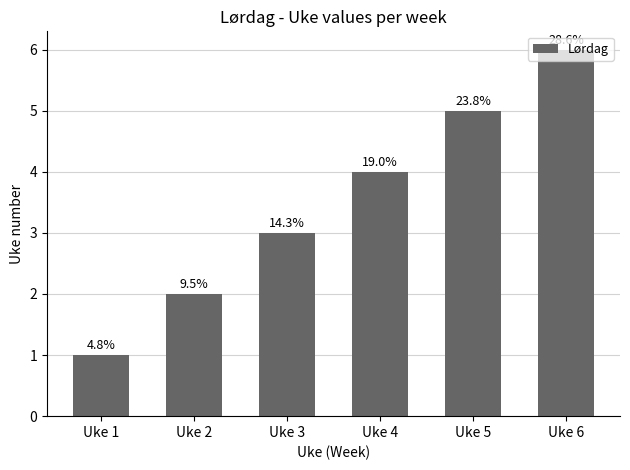

What is the difference between the second highest and minimum values?

4